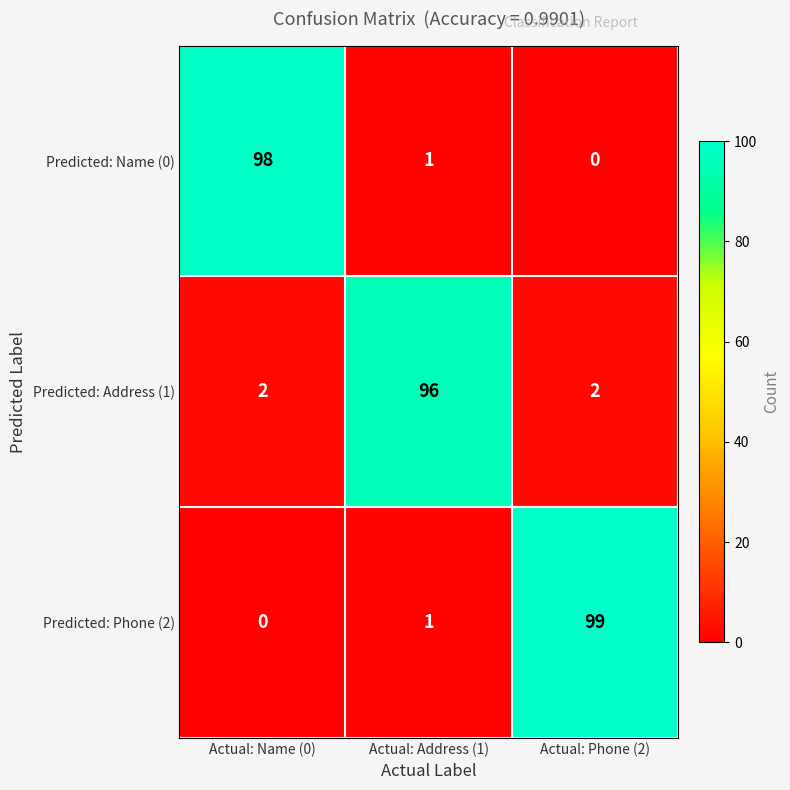

The Predicted: Name (0) series shows 98 at Actual: Name (0). True or false?

True